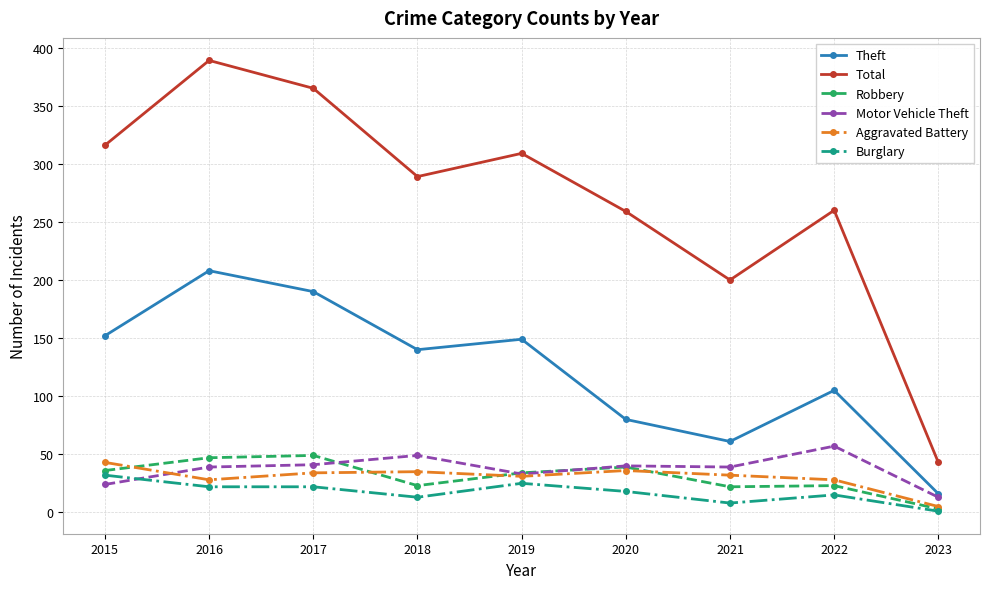

What is the smallest value displayed?

1